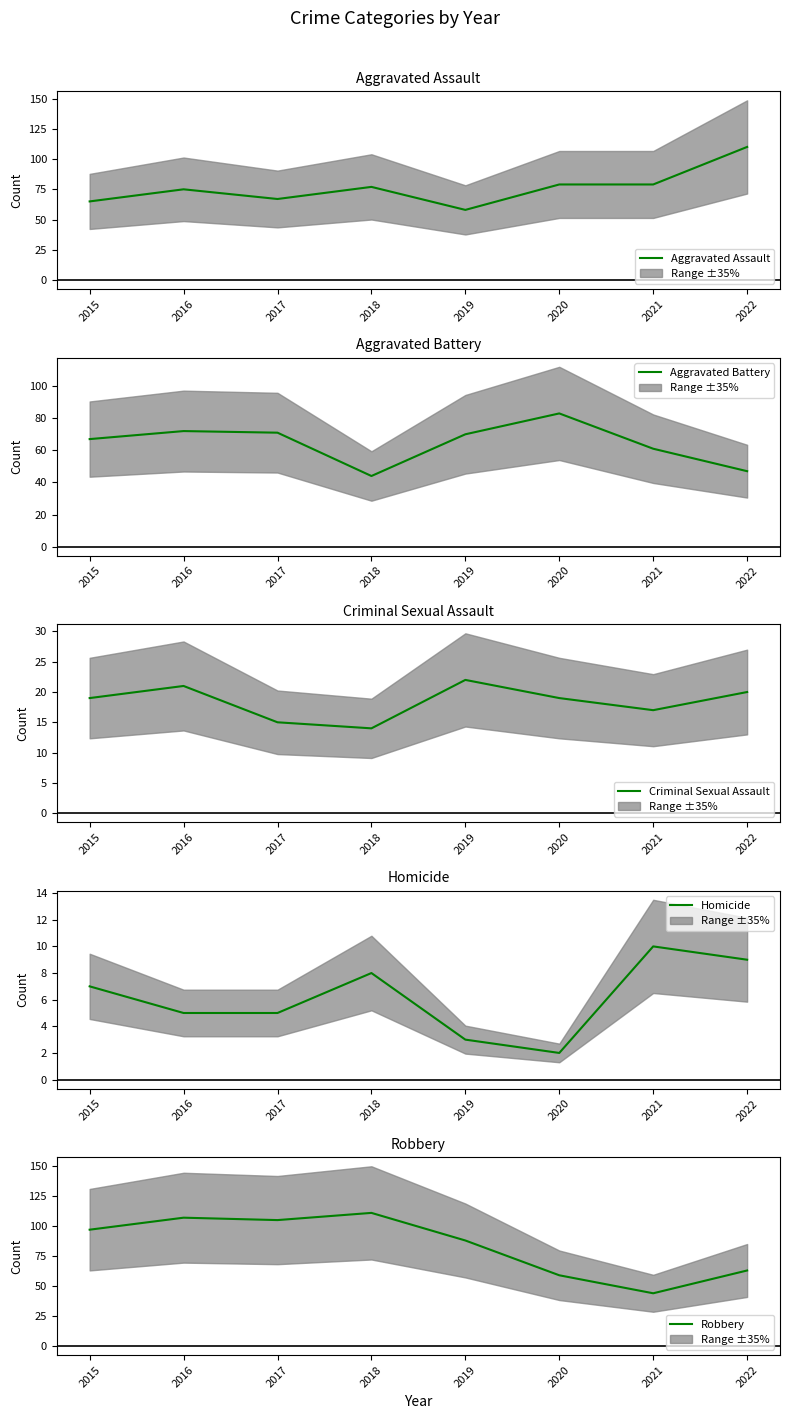

What is the average value of the Aggravated Assault series?

76